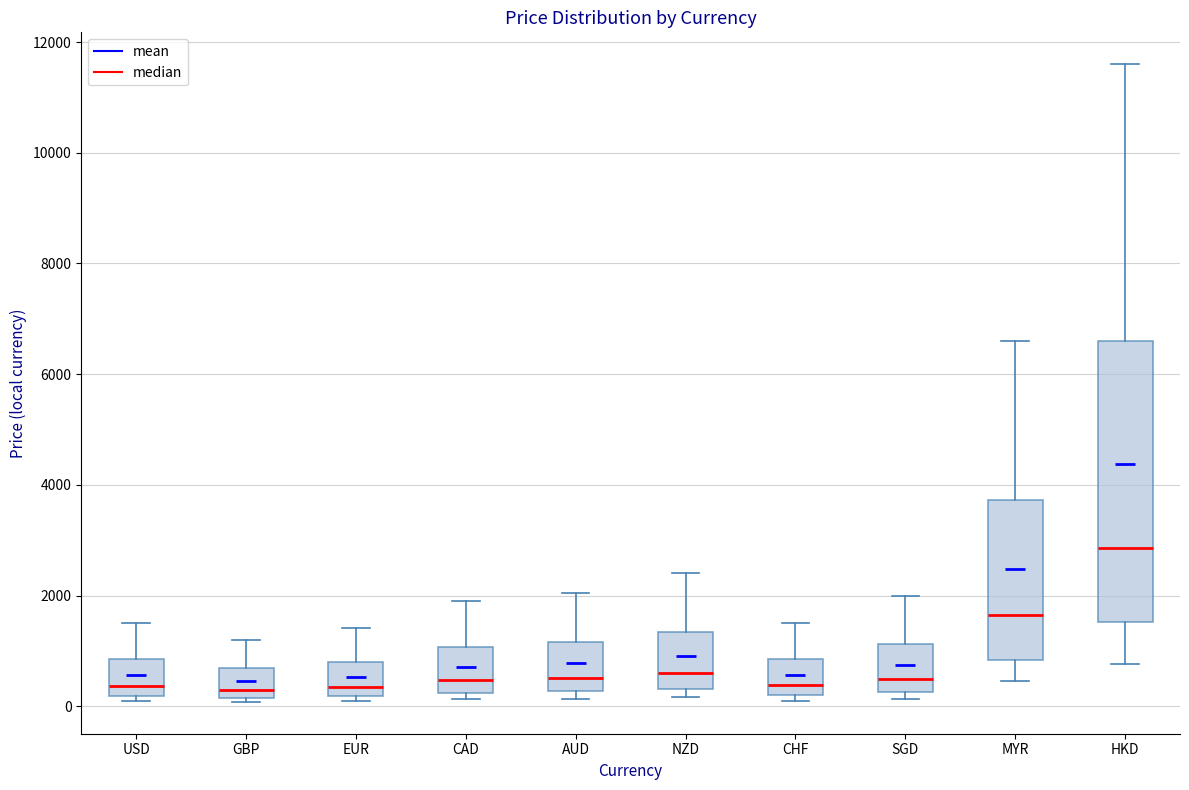

Reading left to right, transcribe this box plot: for each box, give where its median line is, the range the box spans, and where its two whiskers end, as read against the y-axis. The values are not printed on the chart, so give them approximately, as read against the axis.

USD: median 400, box 200 to 800, whiskers 0 to 1400
GBP: median 200 (just above the box's lower edge), box 200 to 600, whiskers 0 to 1200
EUR: median 400, box 200 to 800, whiskers 0 to 1400
CAD: median 400, box 200 to 1000, whiskers 200 (just below the box's lower edge) to 1800
AUD: median 600, box 200 to 1200, whiskers 200 (just below the box's lower edge) to 2000
NZD: median 600, box 400 to 1400, whiskers 200 to 2400
CHF: median 400, box 200 to 800, whiskers 200 (just below the box's lower edge) to 1600
SGD: median 400, box 200 to 1200, whiskers 200 (just below the box's lower edge) to 2000
MYR: median 1600, box 800 to 3800, whiskers 400 to 6600
HKD: median 2800, box 1600 to 6600, whiskers 800 to 11600